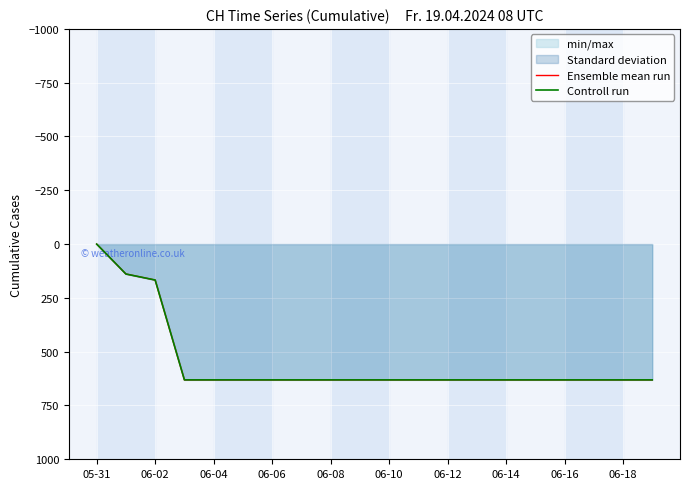

The value of Ensemble mean run at 05-31 is -308. True or false?

False